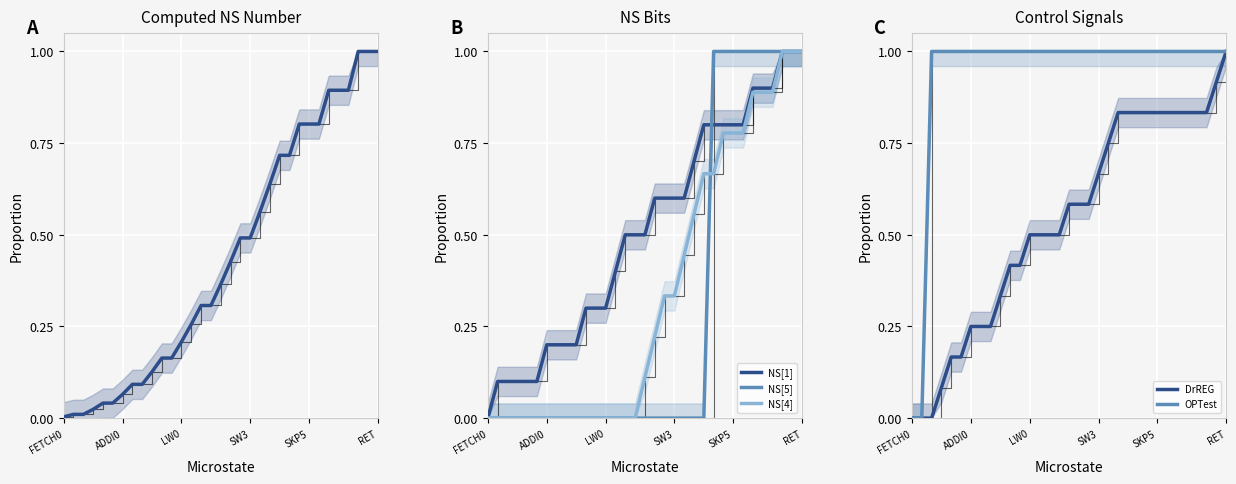

How many positive values does the OPTest series have?

31